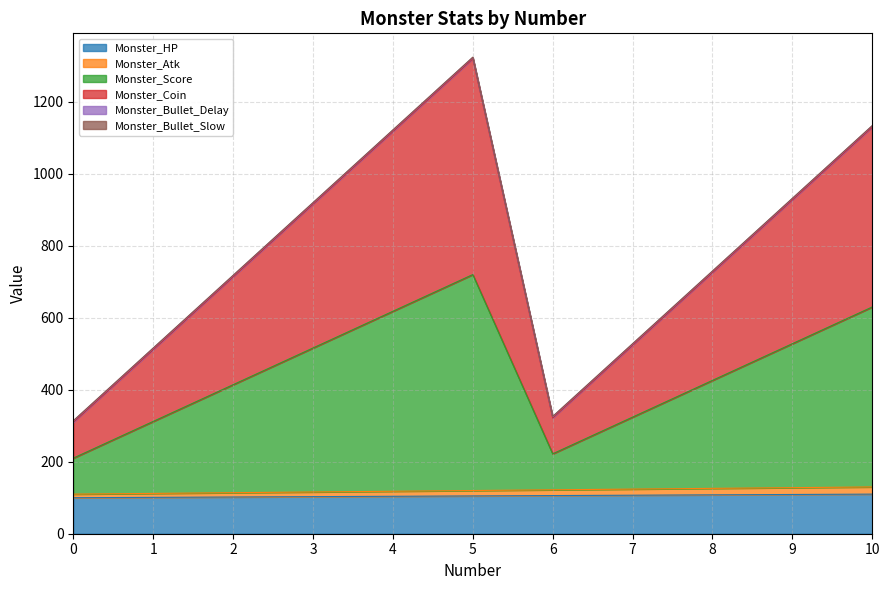

Does the chart display data point markers on the line(s)?

No